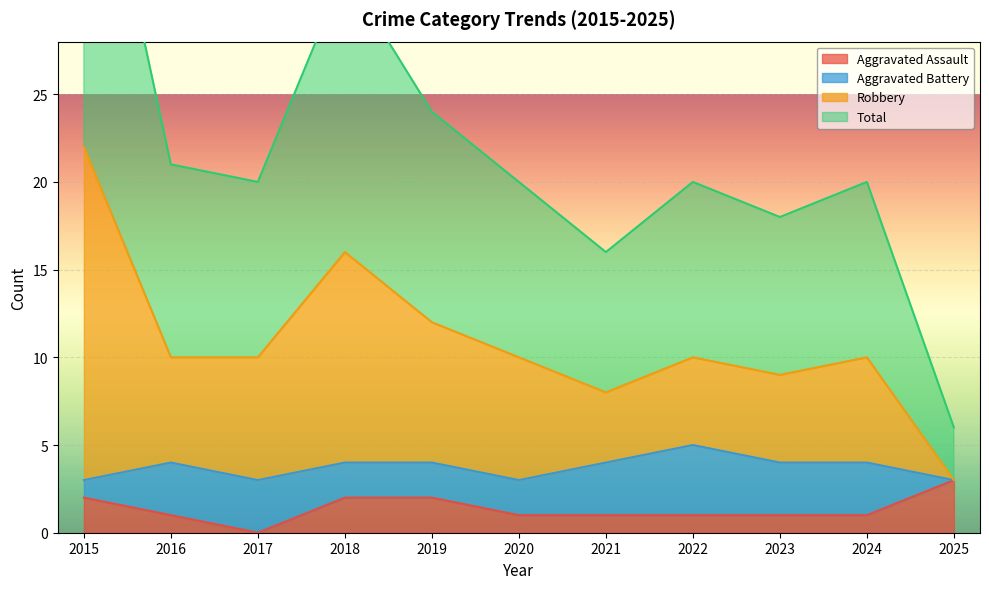

The Aggravated Assault series shows 2 at 2017. True or false?

False